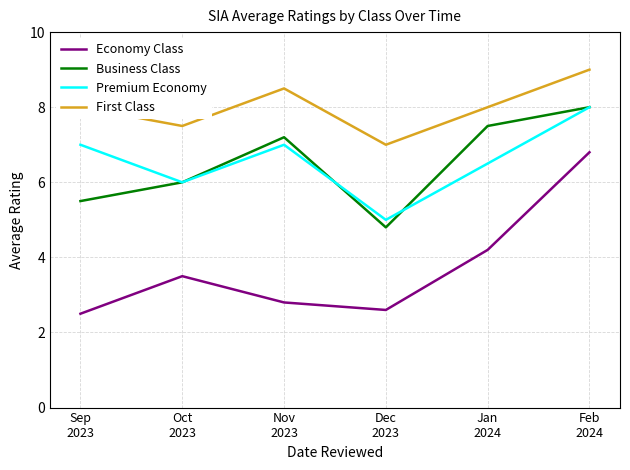

Where is the first local minimum for Economy Class?

Dec
2023